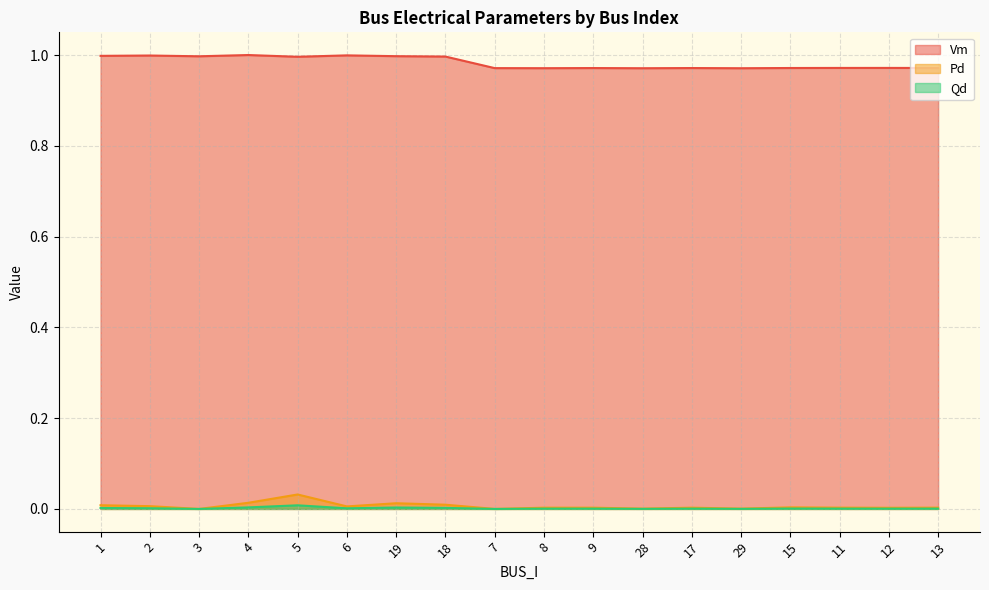

At which category does Vm reach its first local valley?

3